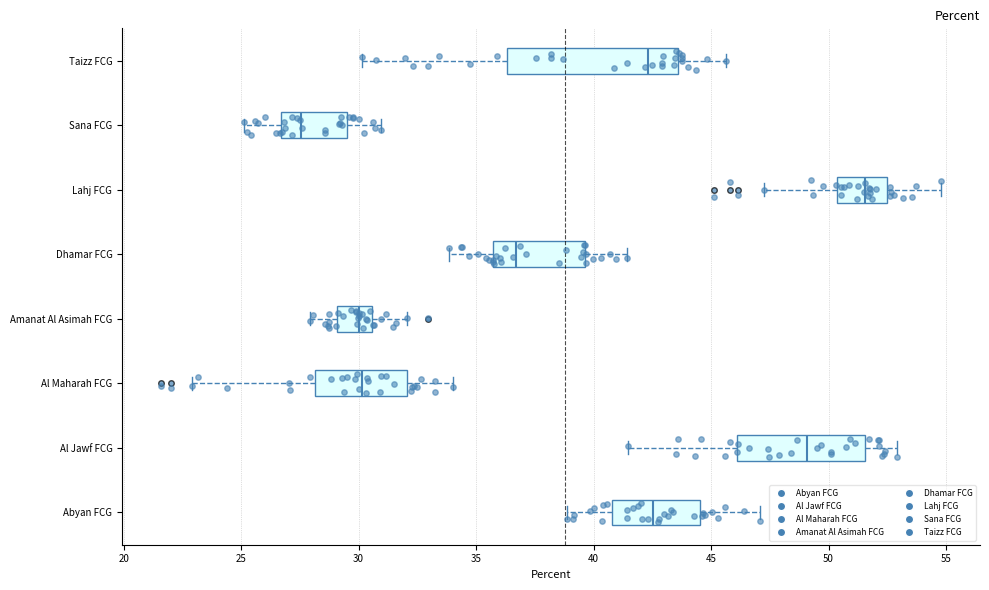

Reading bottom to top, read every box against the x-axis: the position of its median line, the range the box covers, and the ends of its whiskers. The values are not printed on the chart, so give them approximately, as read against the axis.

Abyan FCG: median 42.5, box 41.0 to 44.5, whiskers 39.0 to 47.0
Al Jawf FCG: median 49.0, box 46.0 to 51.5, whiskers 41.5 to 53.0
Al Maharah FCG: median 30.0, box 28.0 to 32.0, whiskers 23.0 to 34.0
Amanat Al Asimah FCG: median 30.0, box 29.0 to 30.5, whiskers 28.0 to 32.0
Dhamar FCG: median 36.5, box 35.5 to 39.5, whiskers 34.0 to 41.5
Lahj FCG: median 51.5, box 50.5 to 52.5, whiskers 47.5 to 55.0
Sana FCG: median 27.5, box 26.5 to 29.5, whiskers 25.0 to 31.0
Taizz FCG: median 42.5, box 36.5 to 43.5, whiskers 30.0 to 45.5